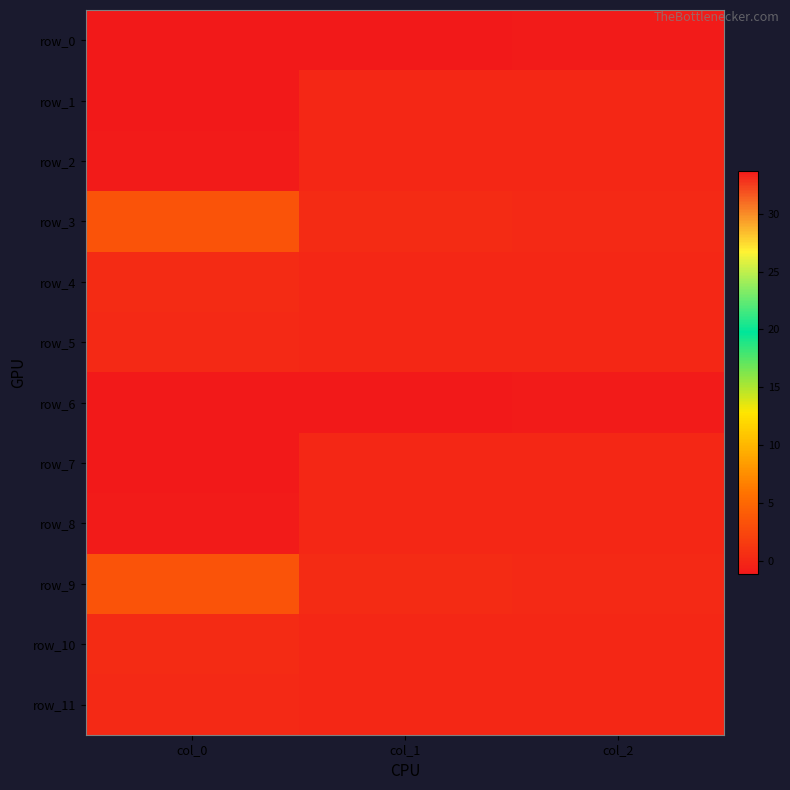

Where does the row_7 series first go above 0?

col_1